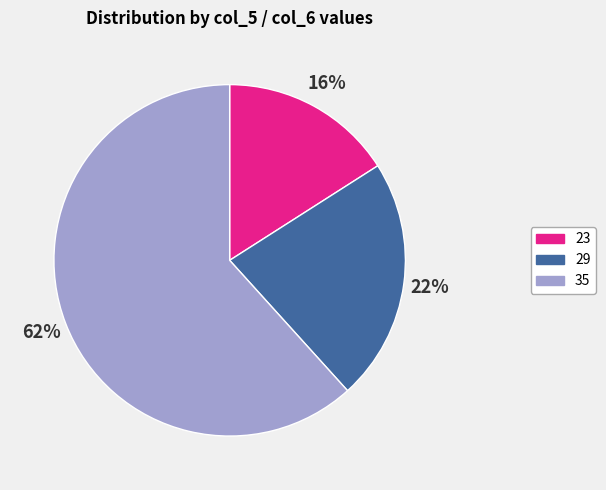

To the nearest percent, what percentage of the pie is 29?

22%